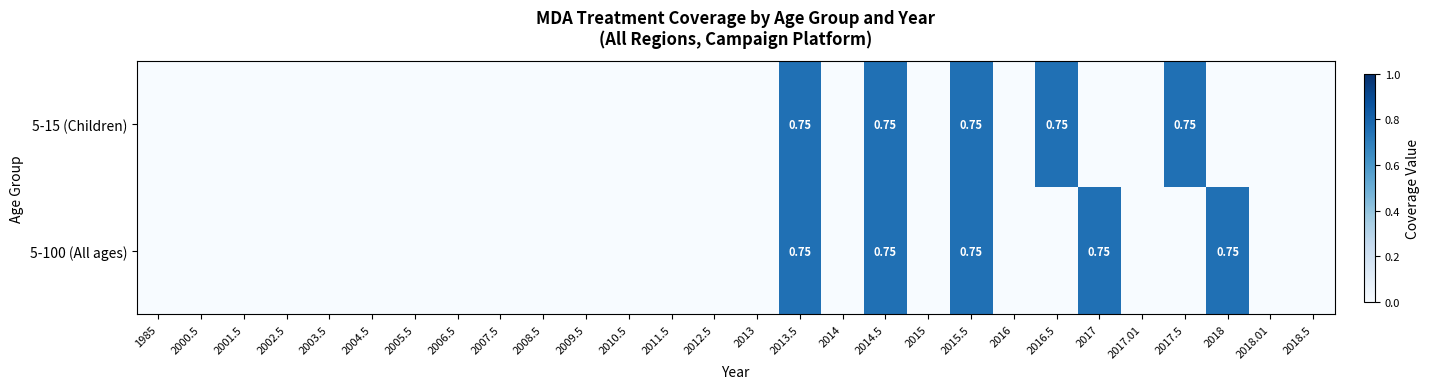

At which category does the chart reach its minimum across all series?

1985